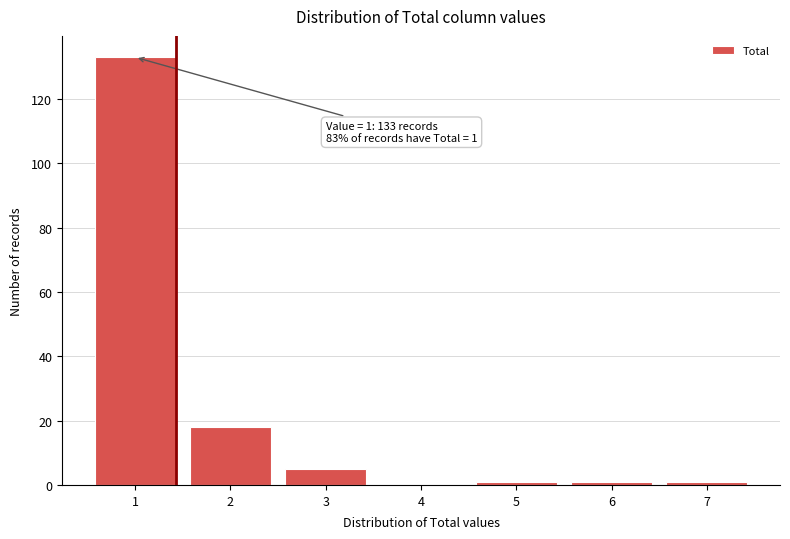

Reading right to left, list all the values displayed in this chart.

7=1	6=1	5=1	4=0	3=5	2=18	1=133